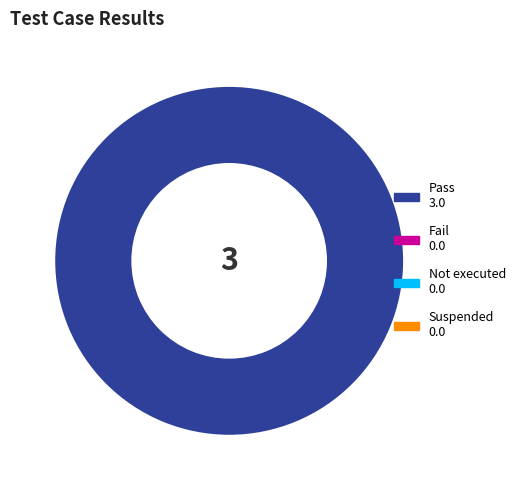

Is there a majority slice in this chart?

Yes